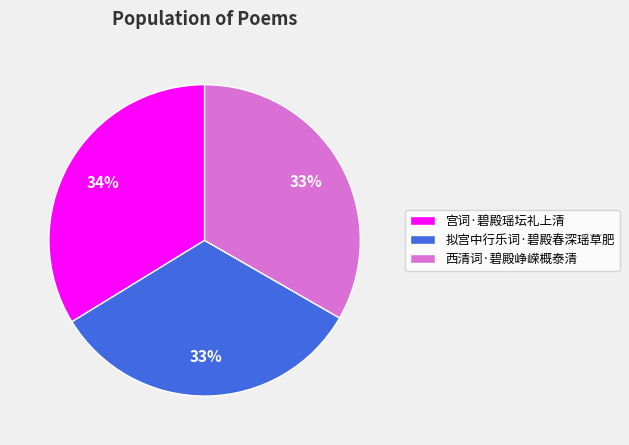

Between 宫词·碧殿瑶坛礼上清 and 拟宫中行乐词·碧殿春深瑶草肥, which is larger?

宫词·碧殿瑶坛礼上清